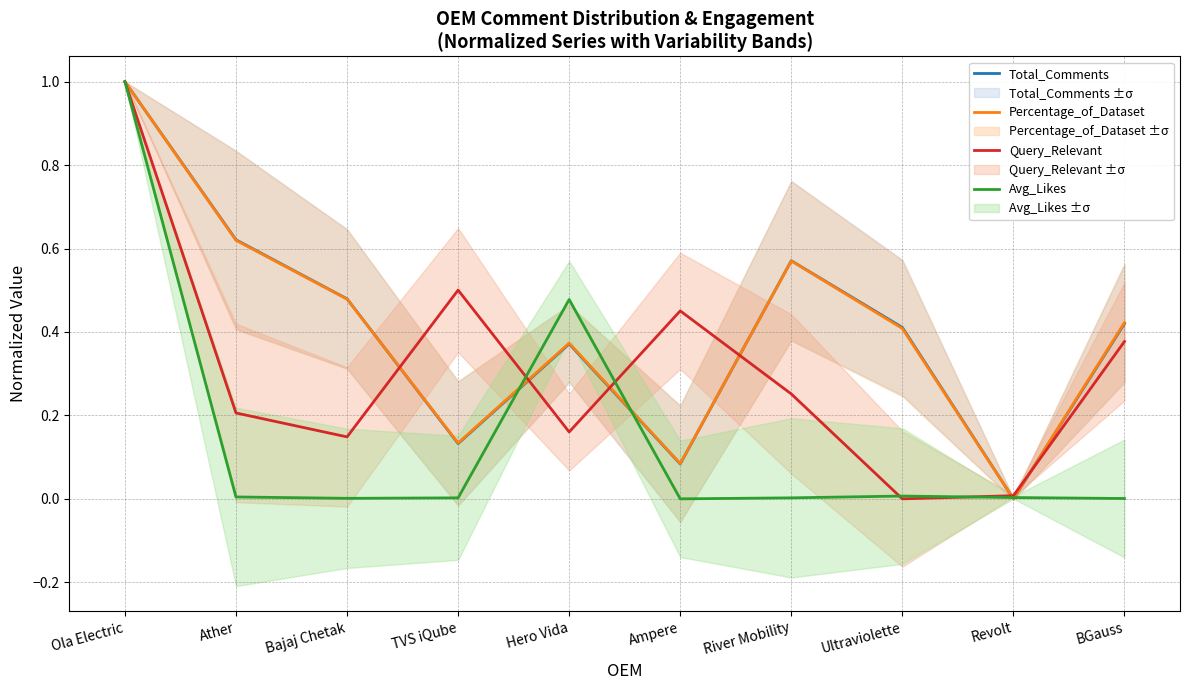

Which series has the largest range (max minus min)?

Total_Comments